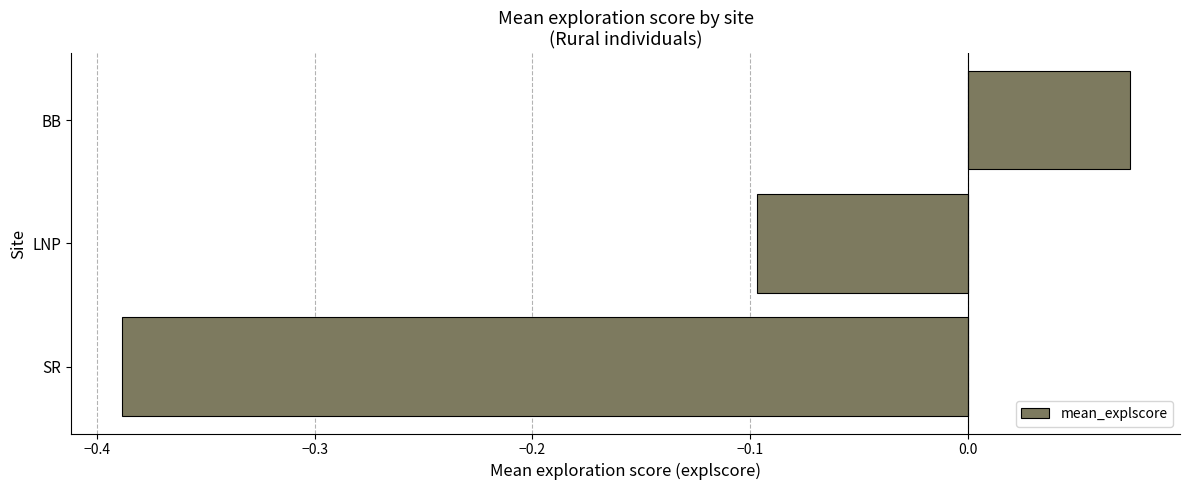

What is the average value?

-0.1